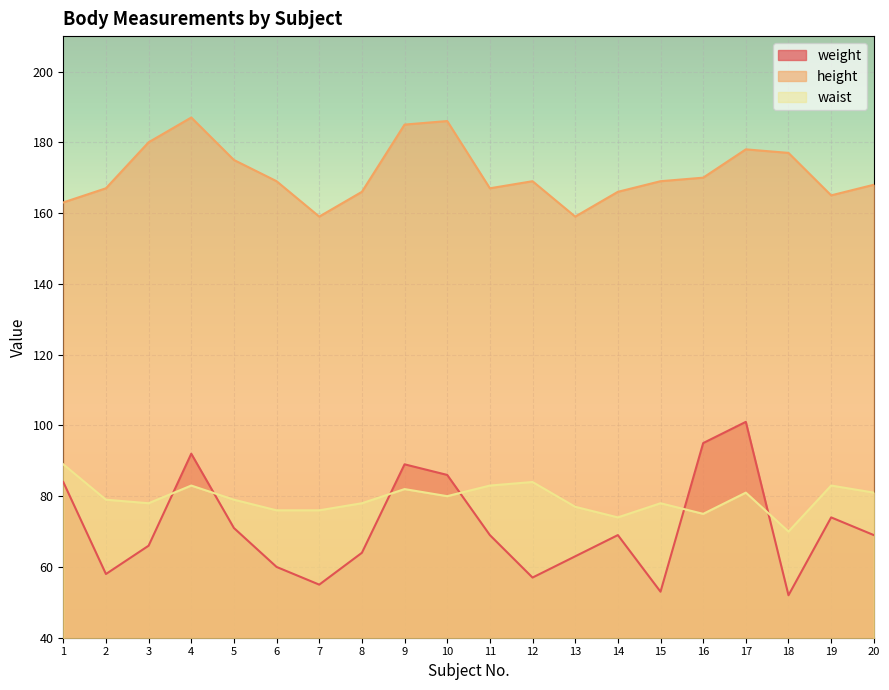

At which category does waist reach its first local peak?

4